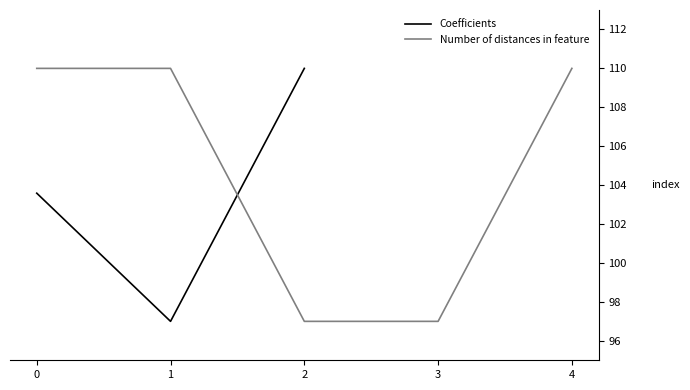

Is it true that Coefficients equals 99.0 at 4?

True